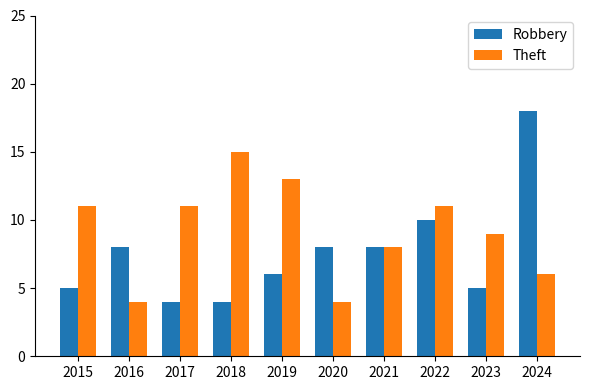

Rank the series by their maximum value, from lowest to highest.

Theft, Robbery